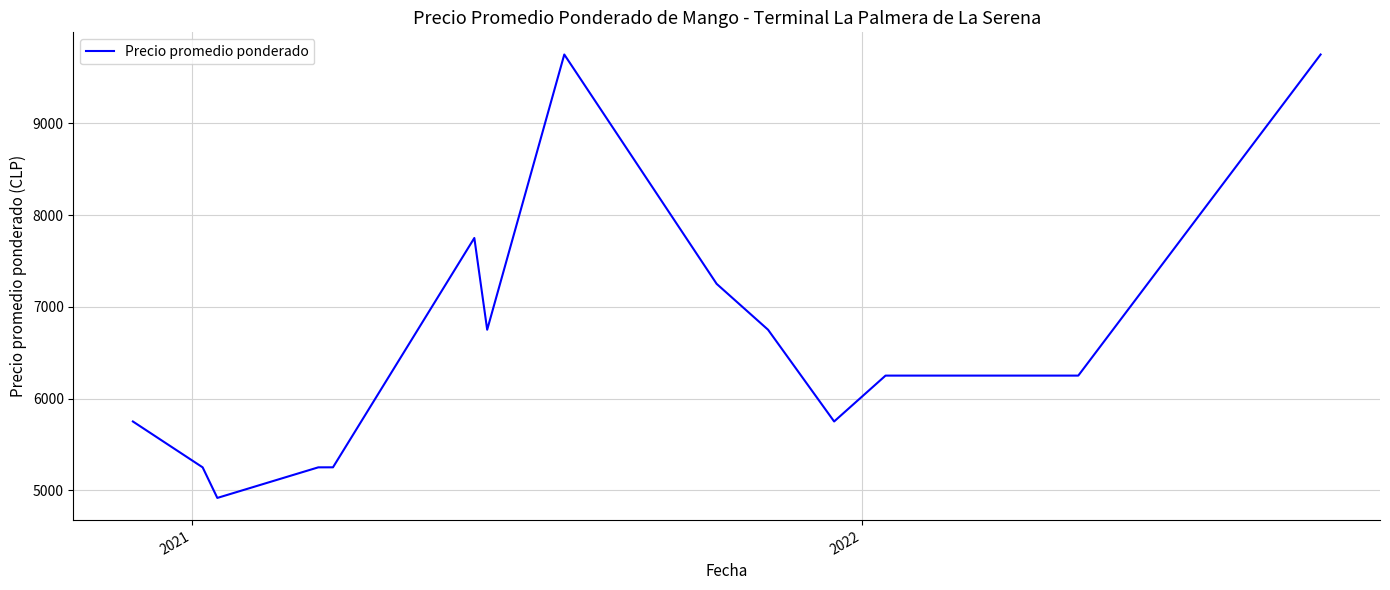

What is the maximum value shown in the chart?

9750.0